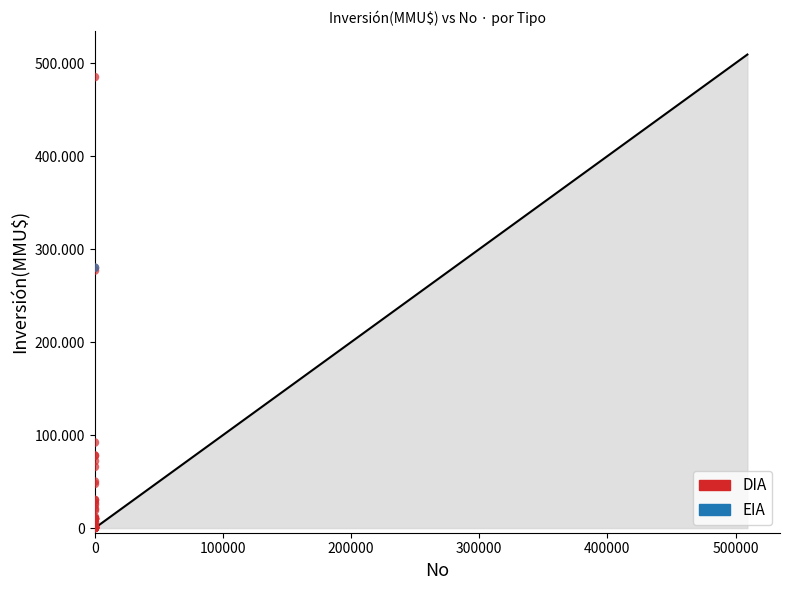

What are all the series names shown in the legend?

DIA, EIA